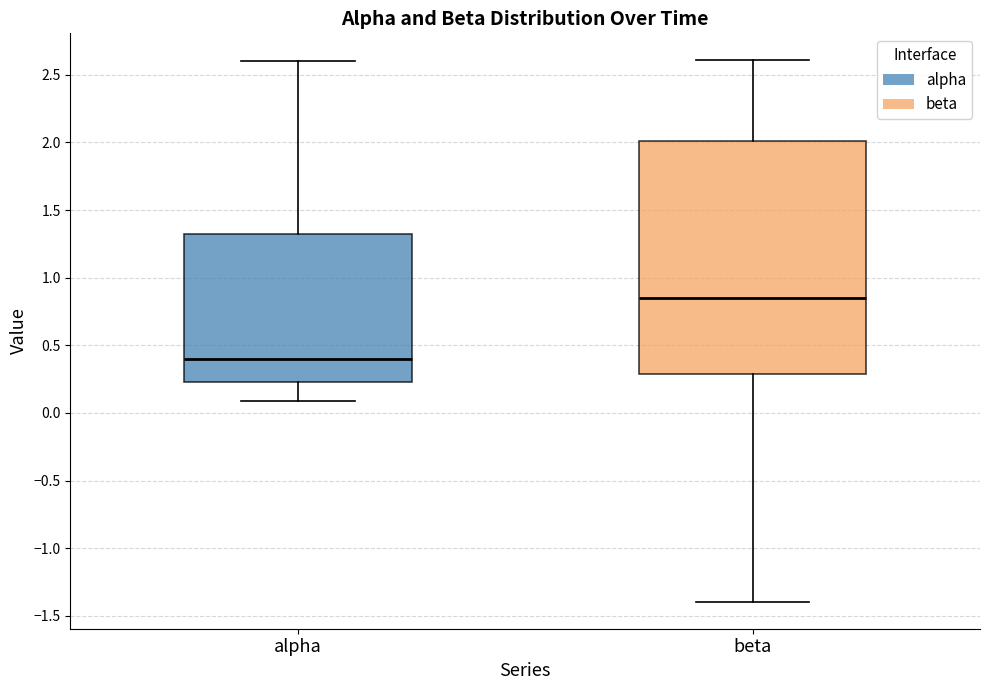

Reading left to right, transcribe this box plot: for each box, give where its median line is, the range the box spans, and where its two whiskers end, as read against the y-axis. The values are not printed on the chart, so give them approximately, as read against the axis.

alpha: median 0.40, box 0.25 to 1.30, whiskers 0.10 to 2.60
beta: median 0.85, box 0.30 to 2.00, whiskers -1.40 to 2.60